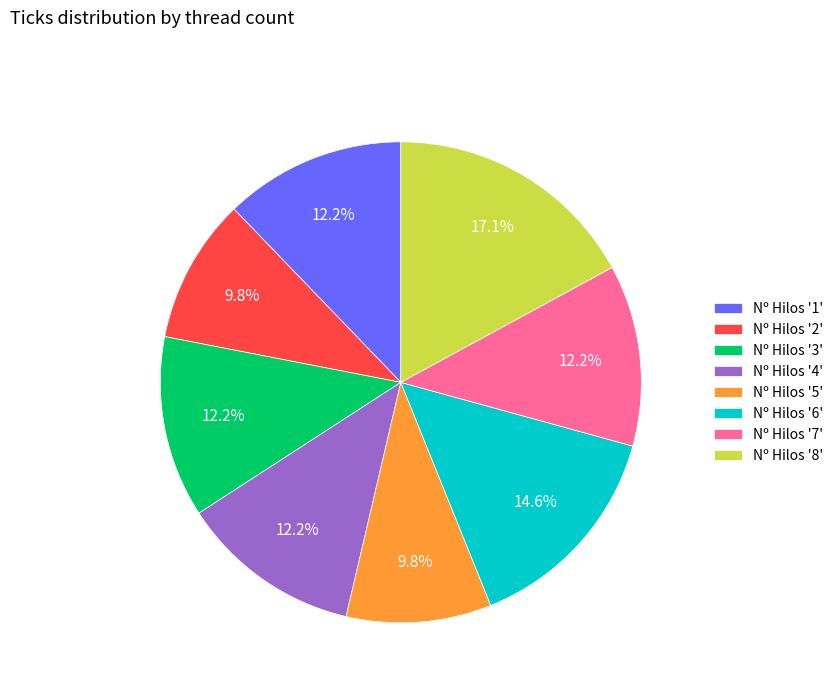

Is there any slice that represents more than half of the pie?

No